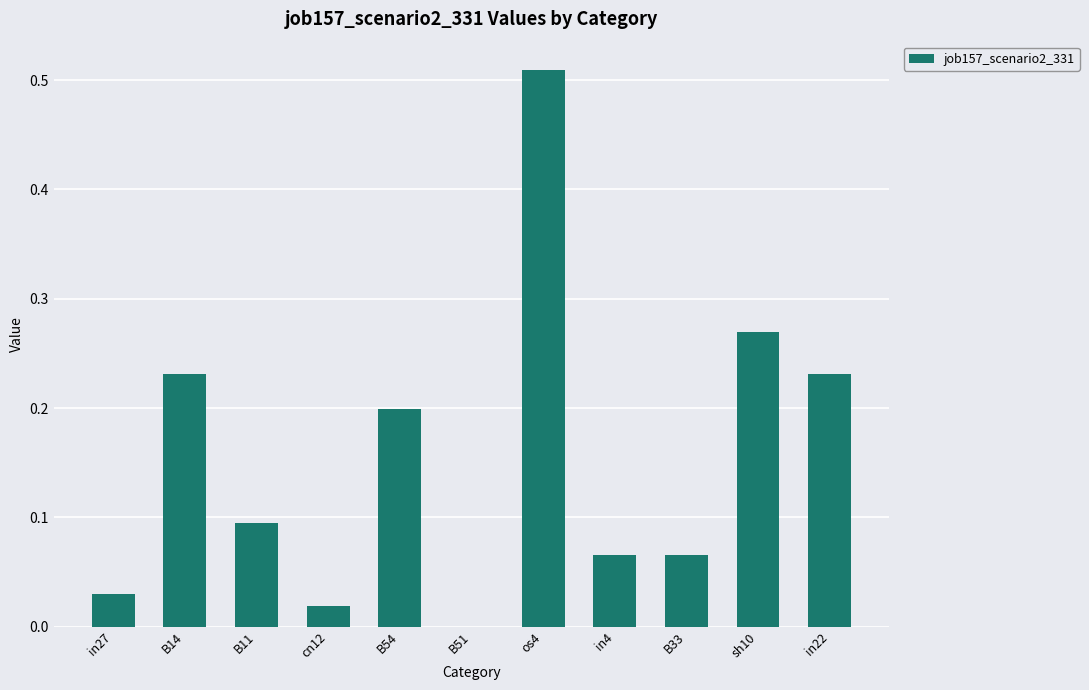

The chart shows a value of 0.0 at in4. True or false?

False